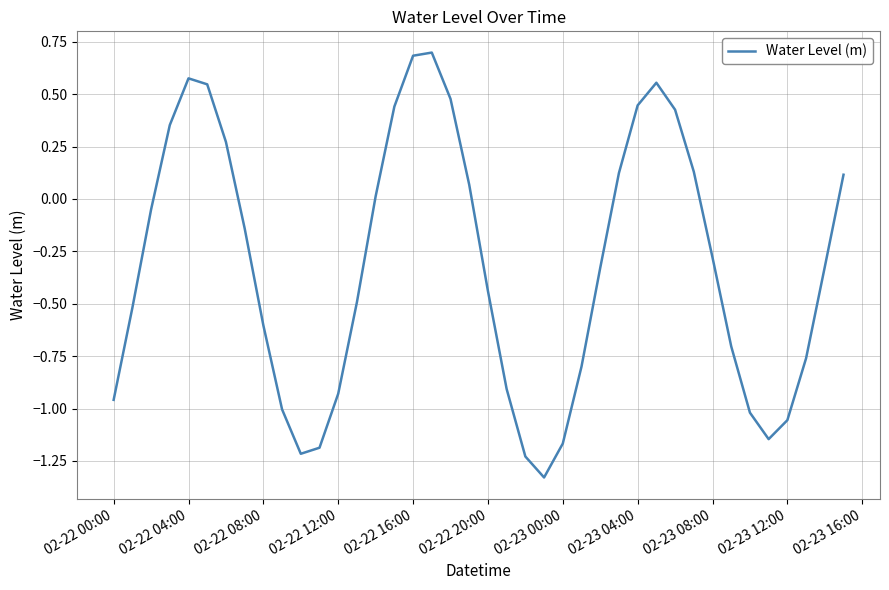

How many interior local peaks (higher than both neighbors) does the data have?

3